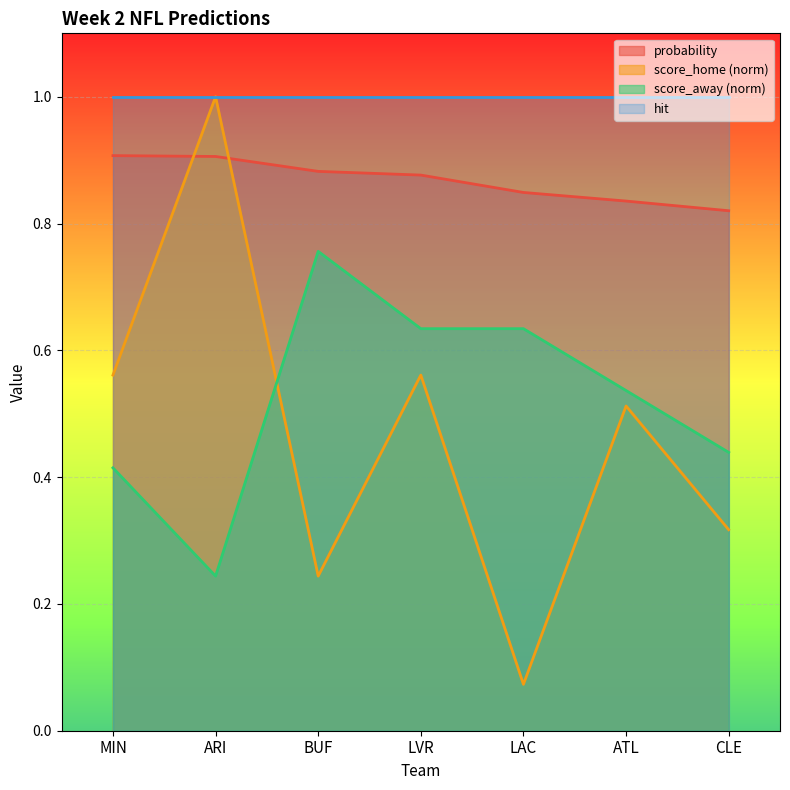

Rank the series at LVR from highest to lowest value.

hit, probability, score_away (norm), score_home (norm)